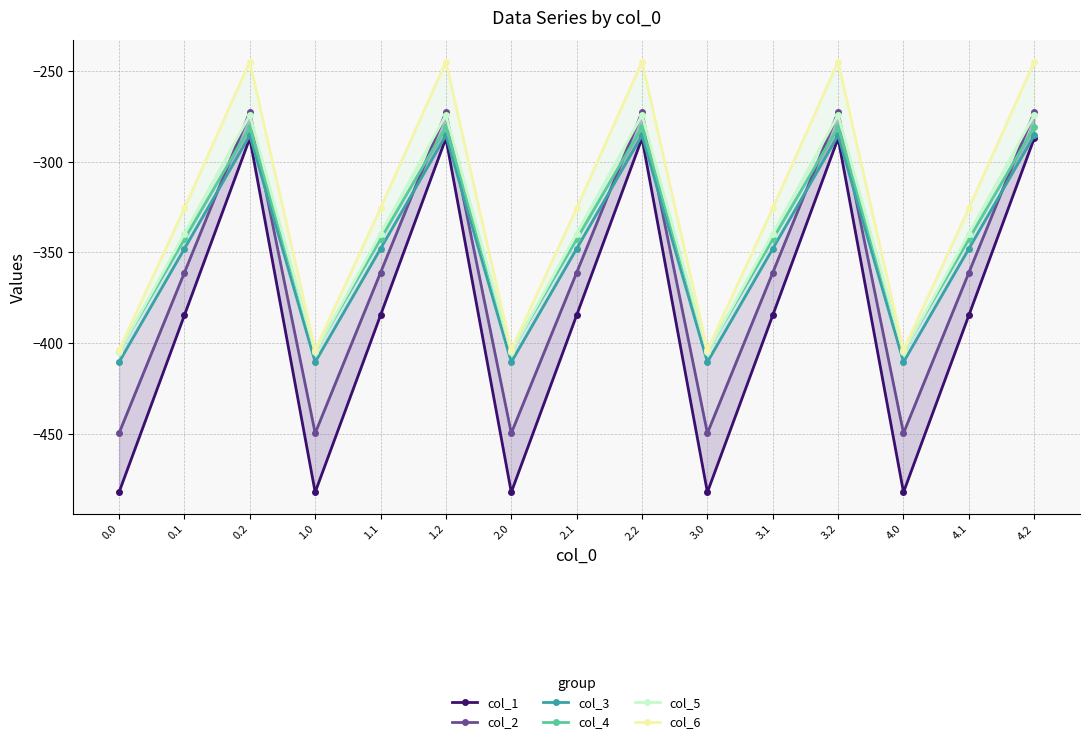

Is the value of col_1 at 2.2 greater than the value of col_2 at 0.1?

Yes